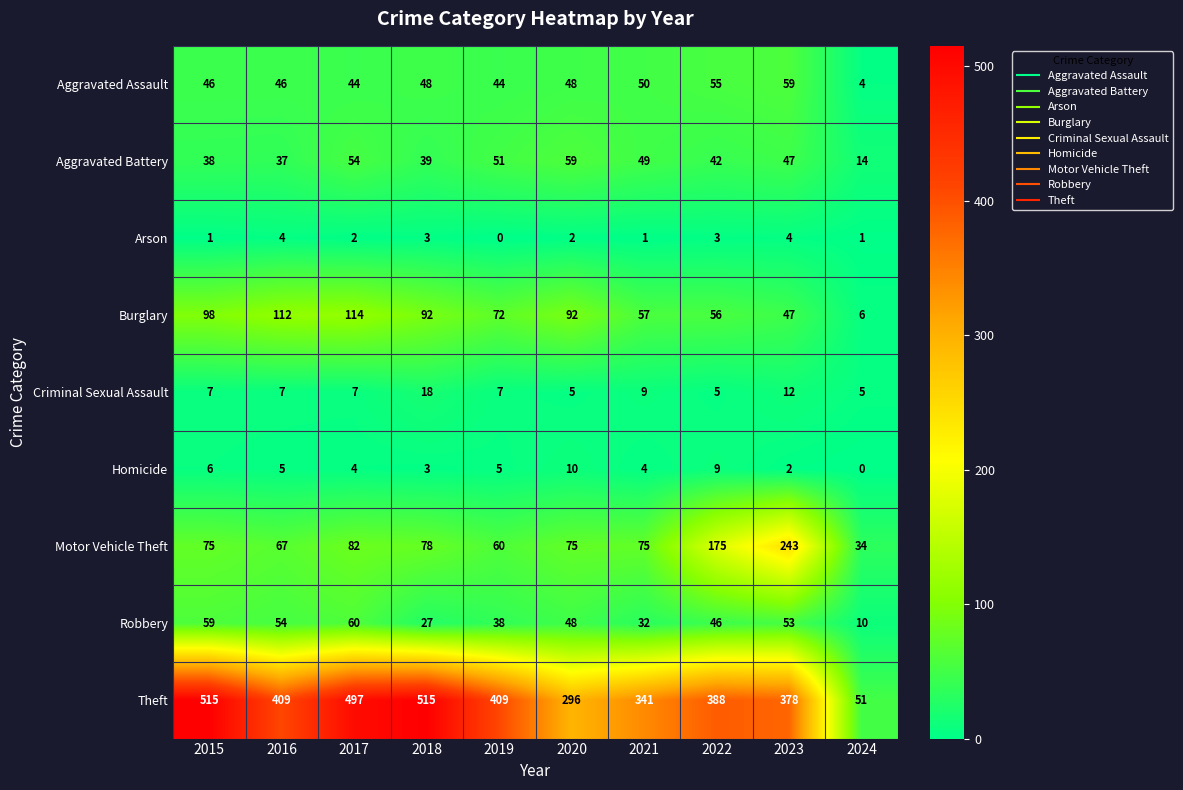

How many Criminal Sexual Assault values are between 5 and 9?

8